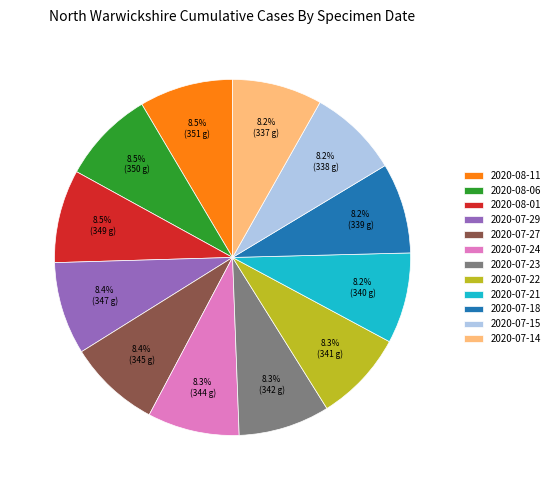

Is it true that 2020-07-24 is 1% of the pie?

False